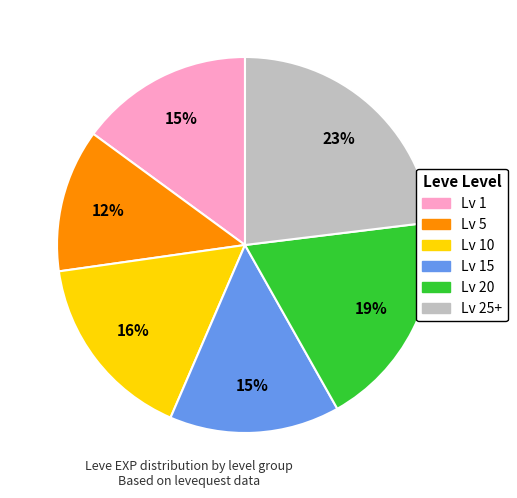

Does any single category account for the majority?

No